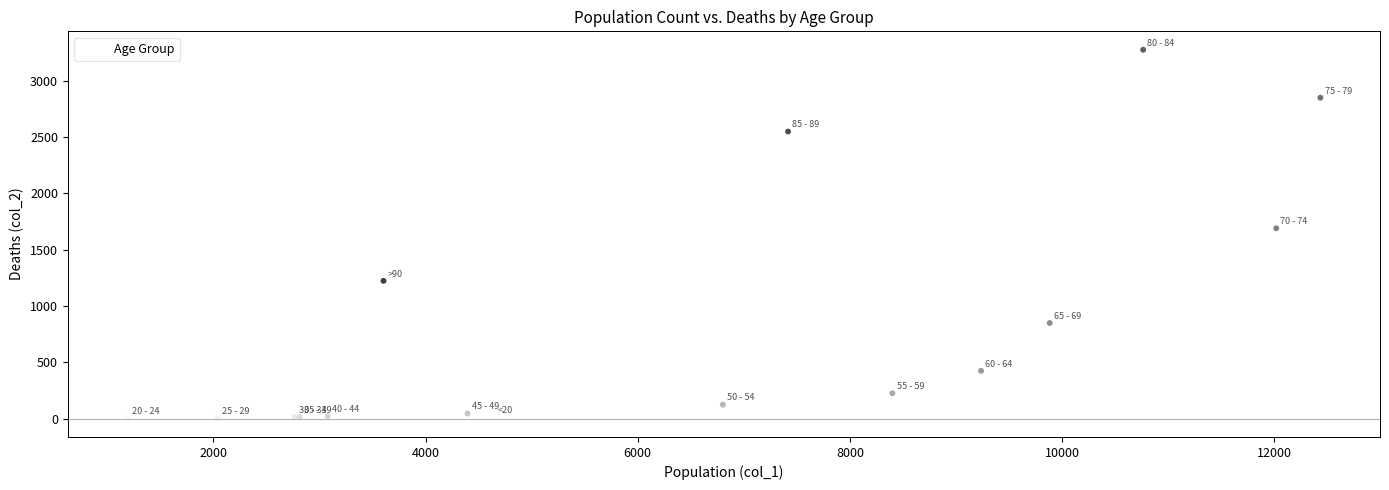

What Y value in the scatter plot is closest to 1638?

1690